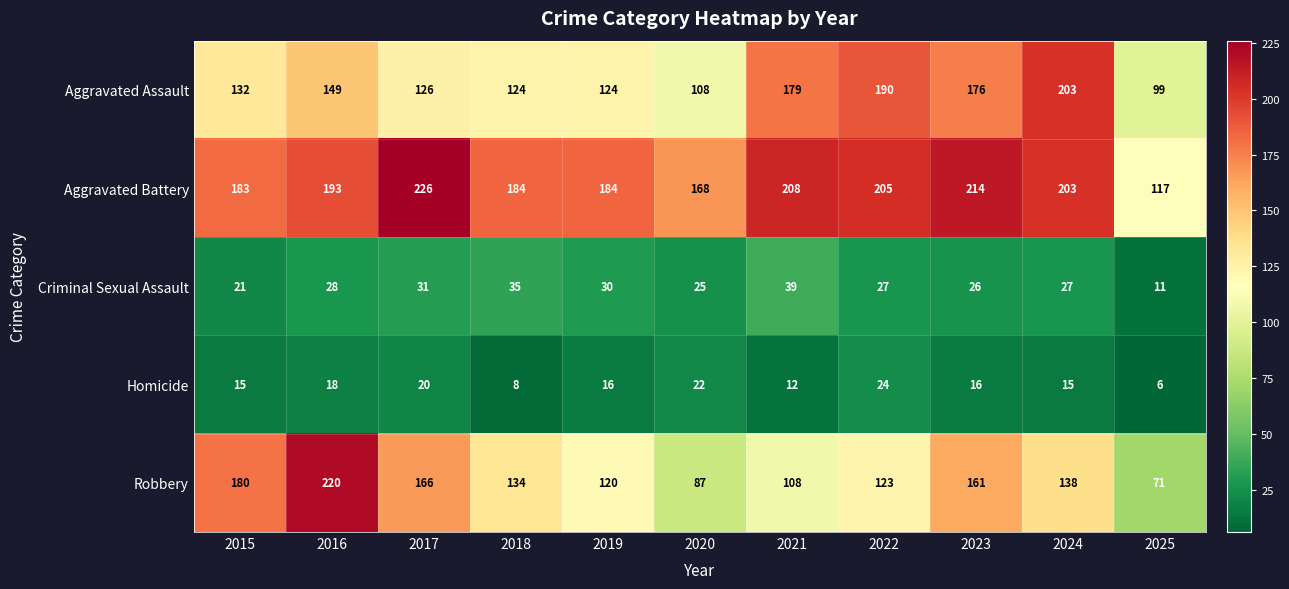

Which series has the largest range (max minus min)?

Robbery